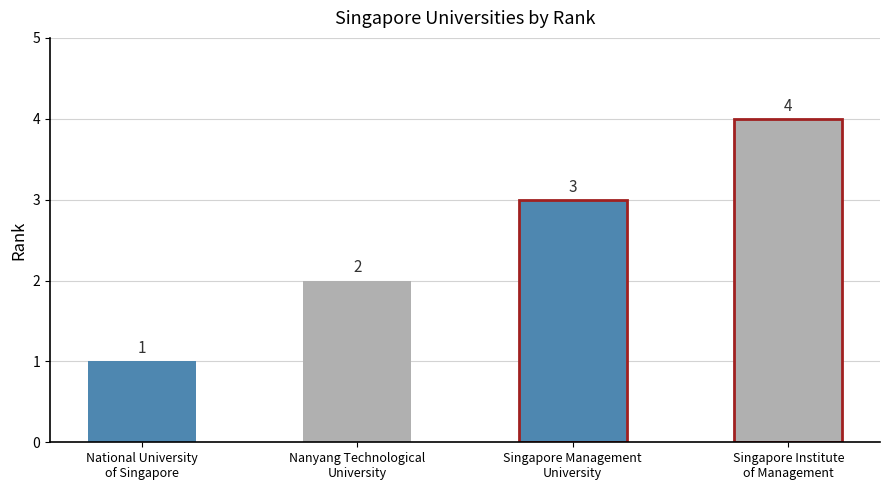

Are the bars grouped side by side (vs. stacked)?

No